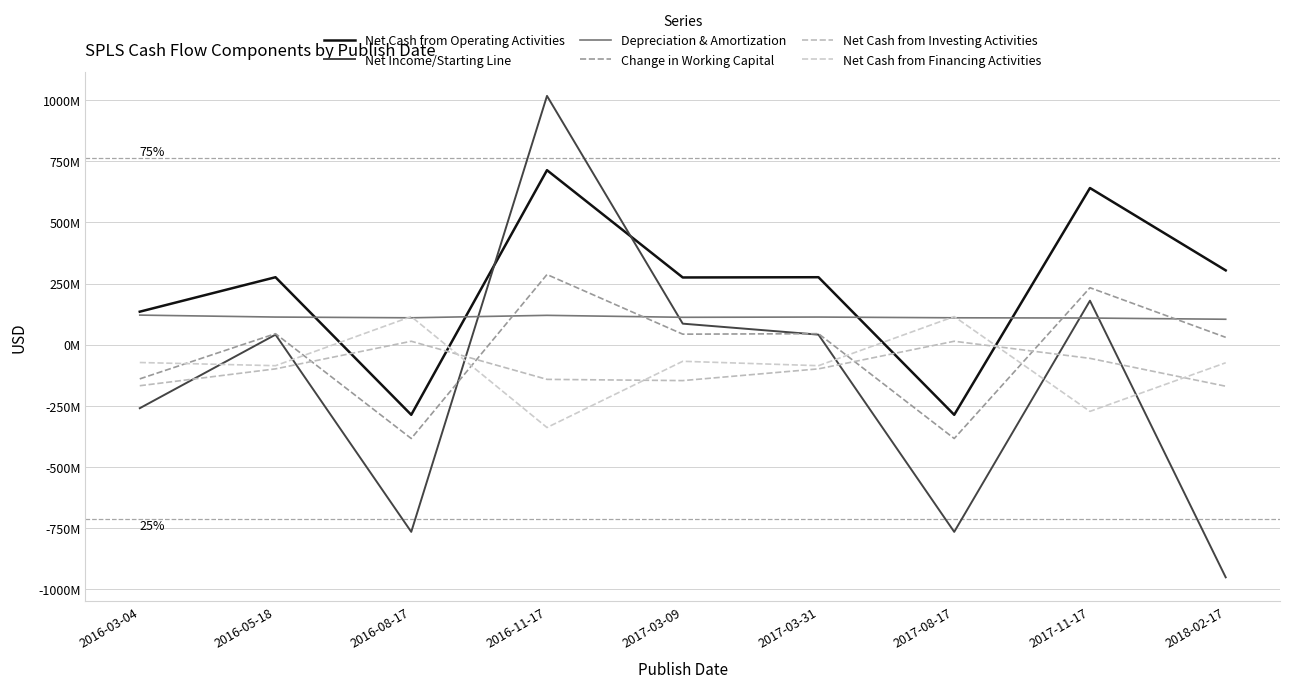

What is the difference between the Net Income/Starting Line values at 2016-11-17 and 2016-08-17?

1784000000